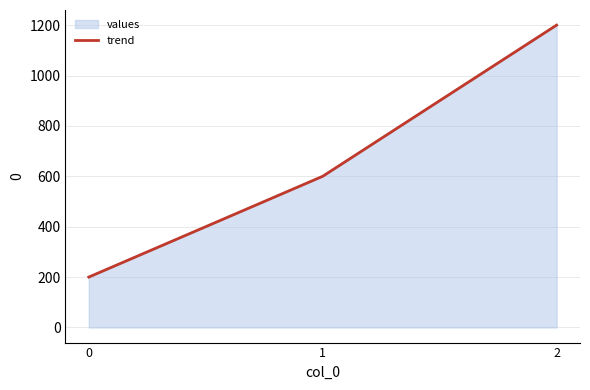

Approximately how many times larger is the value at 0 compared to 2?

0.2